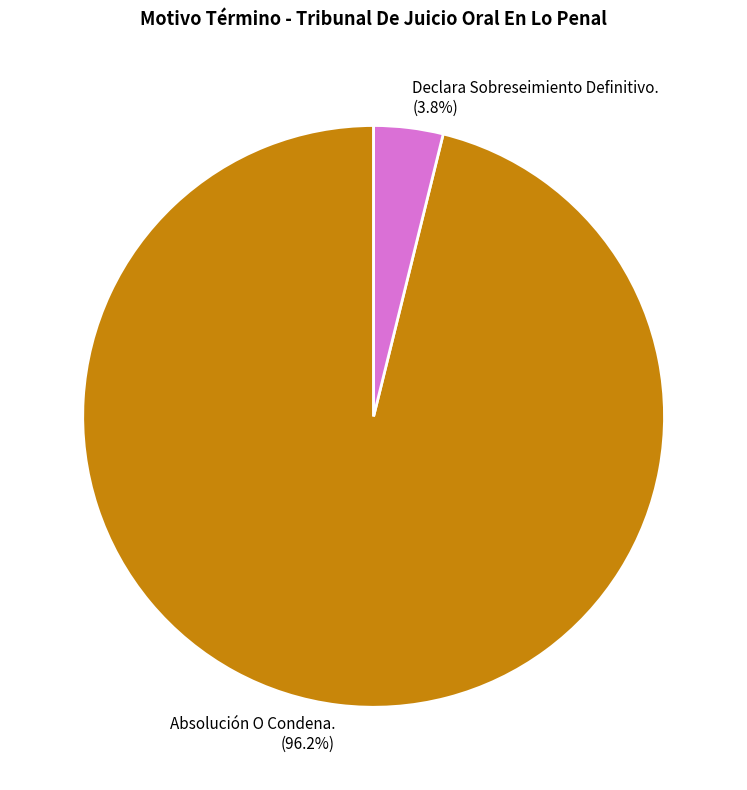

Which slice is the smallest?

Declara Sobreseimiento Definitivo.